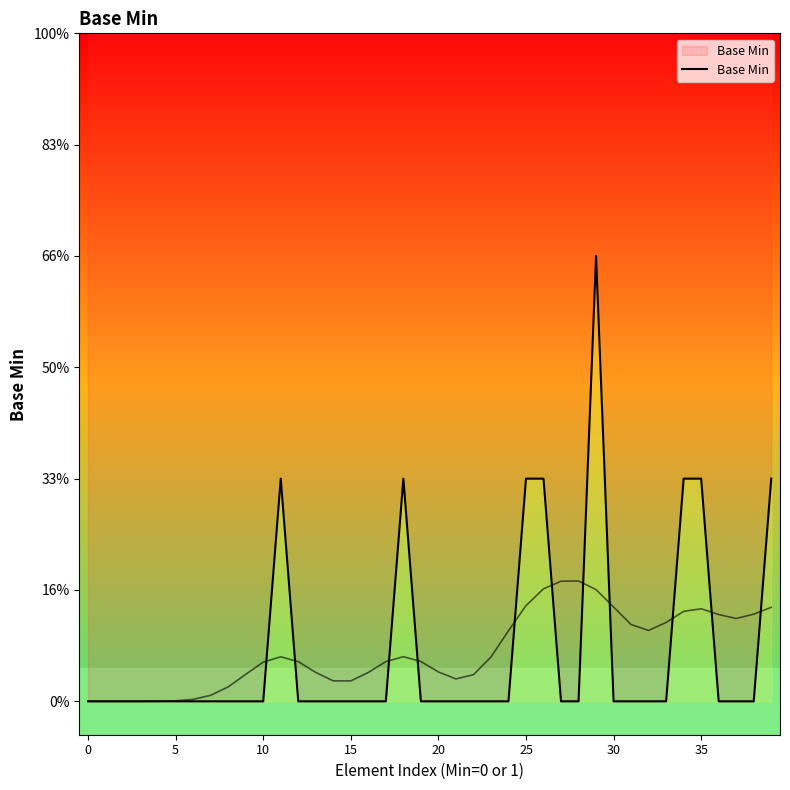

Count the number of data series in this chart.

1